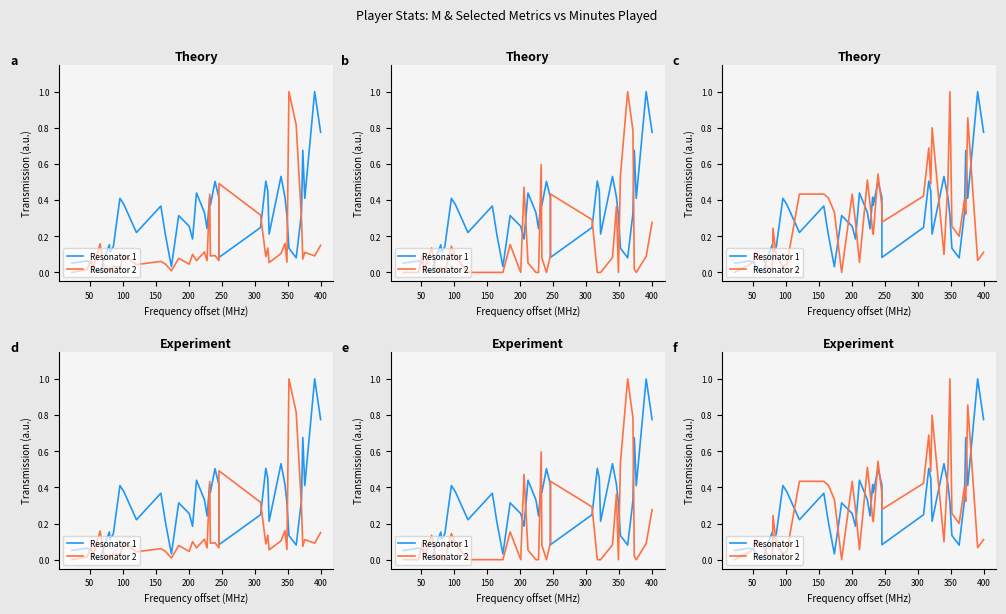

What are all the series names shown in the legend?

Resonator 1, Resonator 2